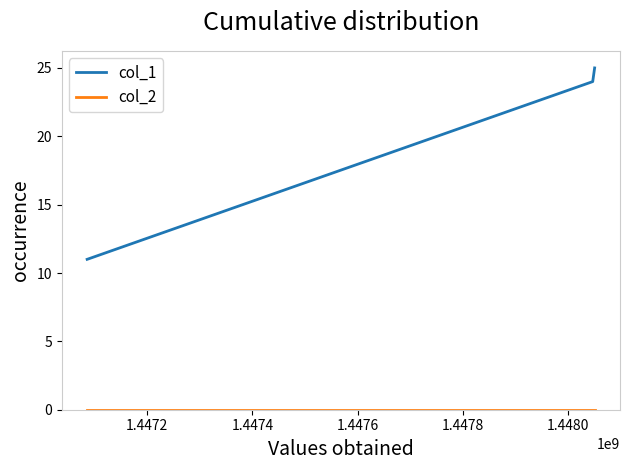

Which series has the largest range (max minus min)?

col_1